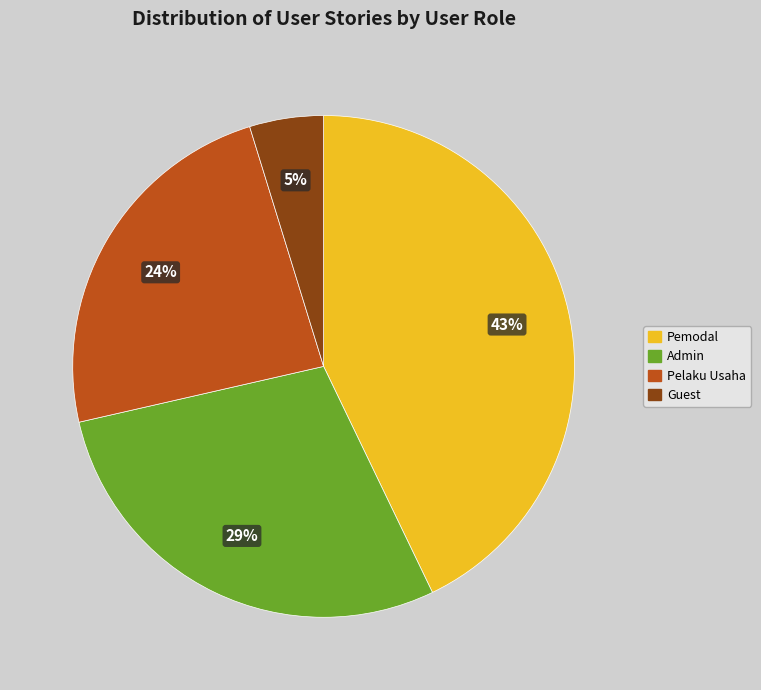

How many segments does this pie chart have?

4